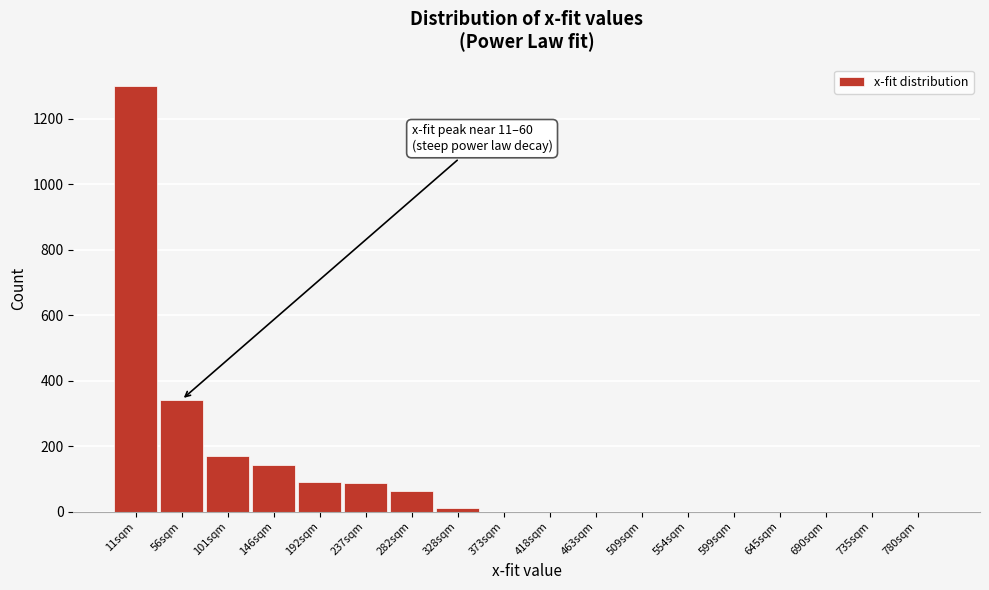

What is the maximum value shown in the chart?

1300.0